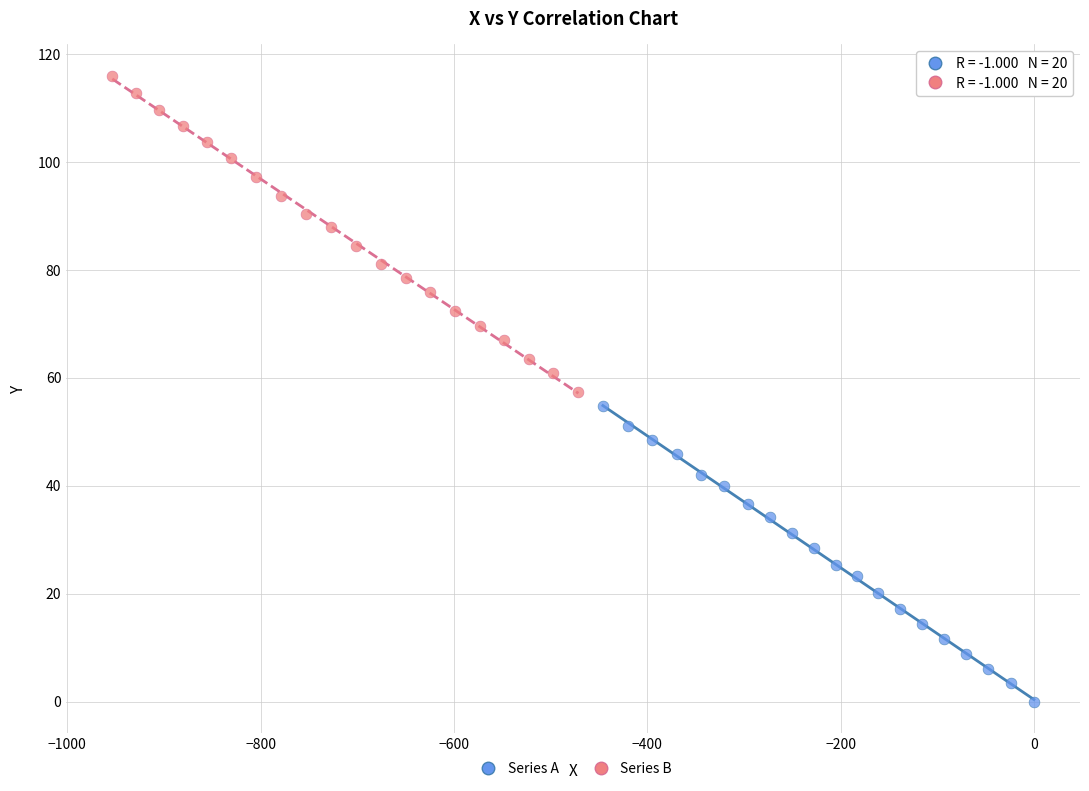

What are all the series names shown in the legend?

Series A, Series B